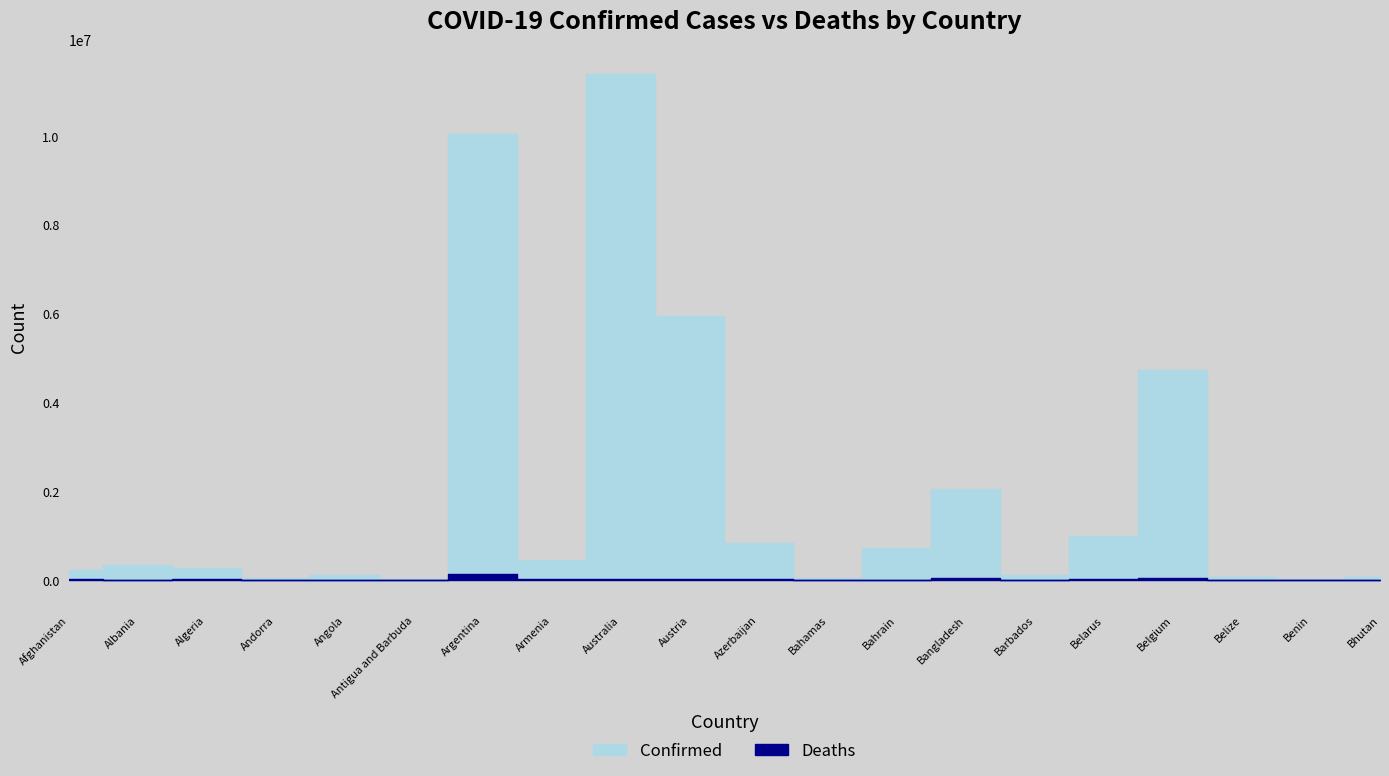

Where is the first local maximum for Deaths?

Algeria